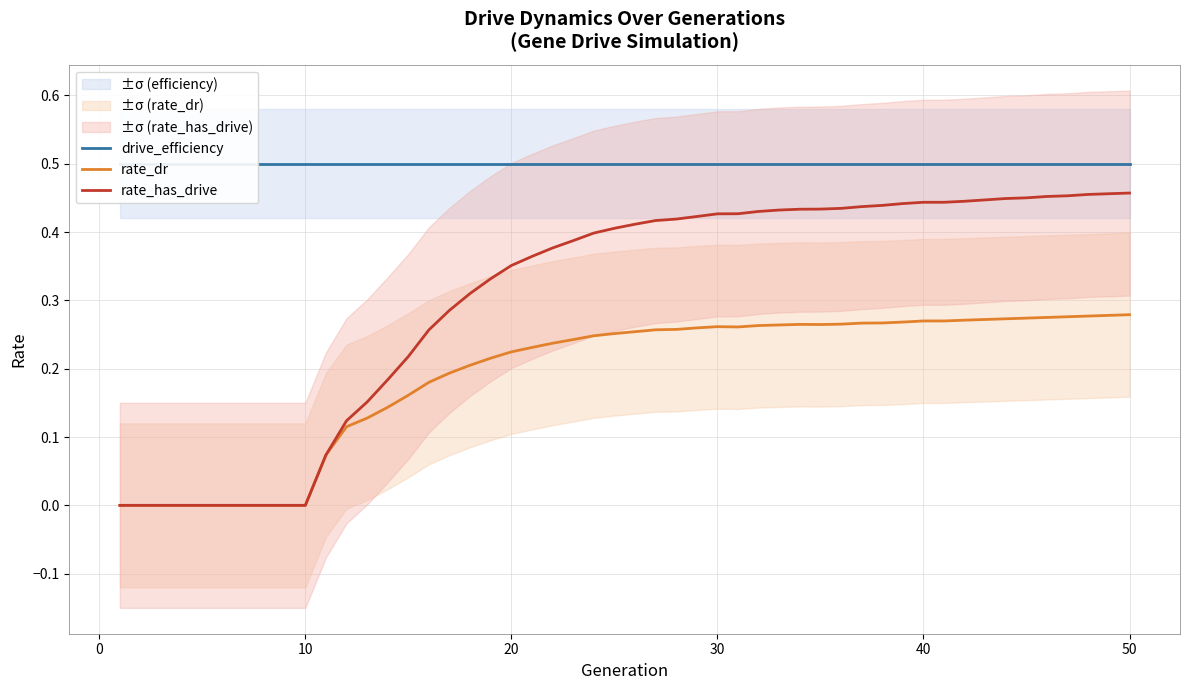

Count the number of data series in this chart.

3